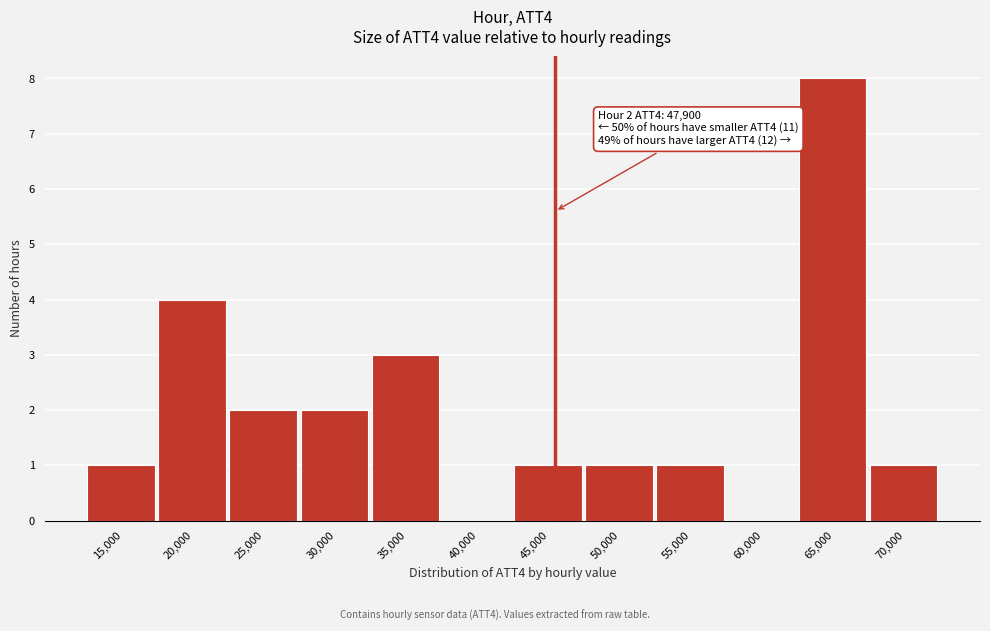

Reading left to right, transcribe all the data shown in this chart.

15,000=1	20,000=4	25,000=2	30,000=2	35,000=3	40,000=0	45,000=1	50,000=1	55,000=1	60,000=0	65,000=8	70,000=1